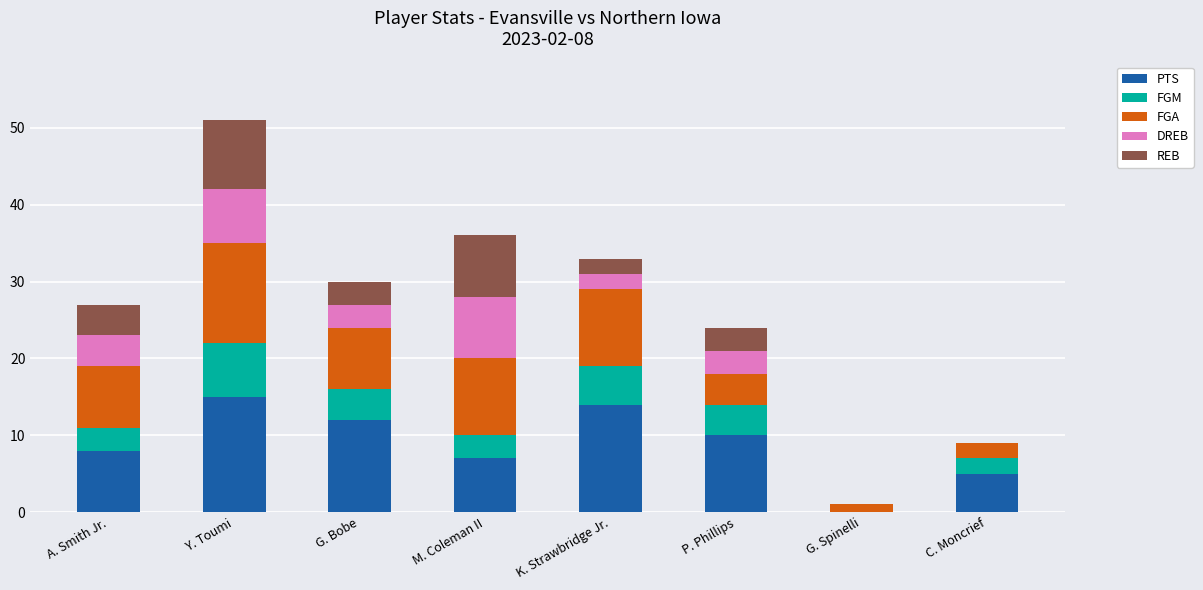

What are all the series names shown in the legend?

PTS, FGM, FGA, DREB, REB